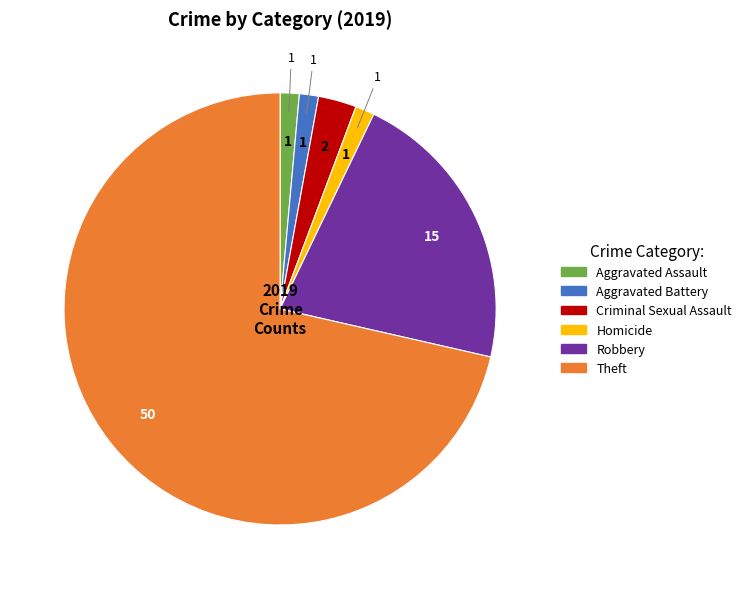

Is there a majority slice in this chart?

Yes